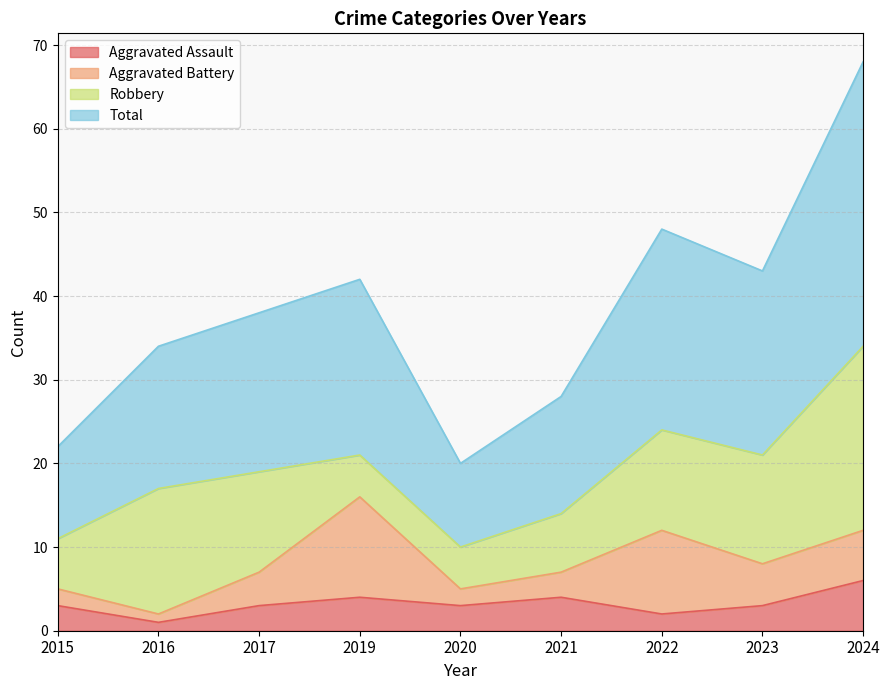

True or false: Total has a value of 38 at 2017.

True